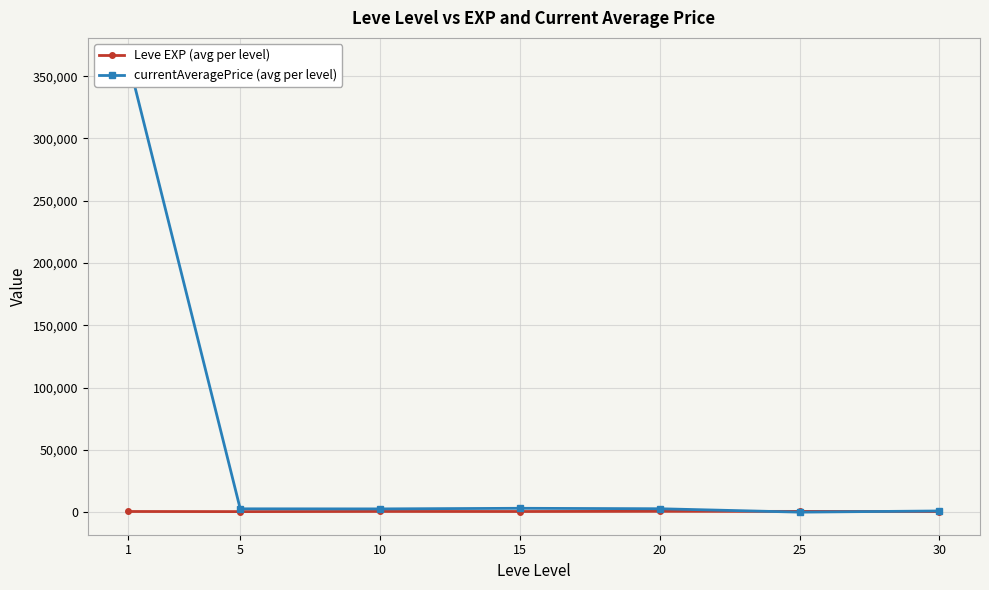

At which category is the sum across all series the highest?

1